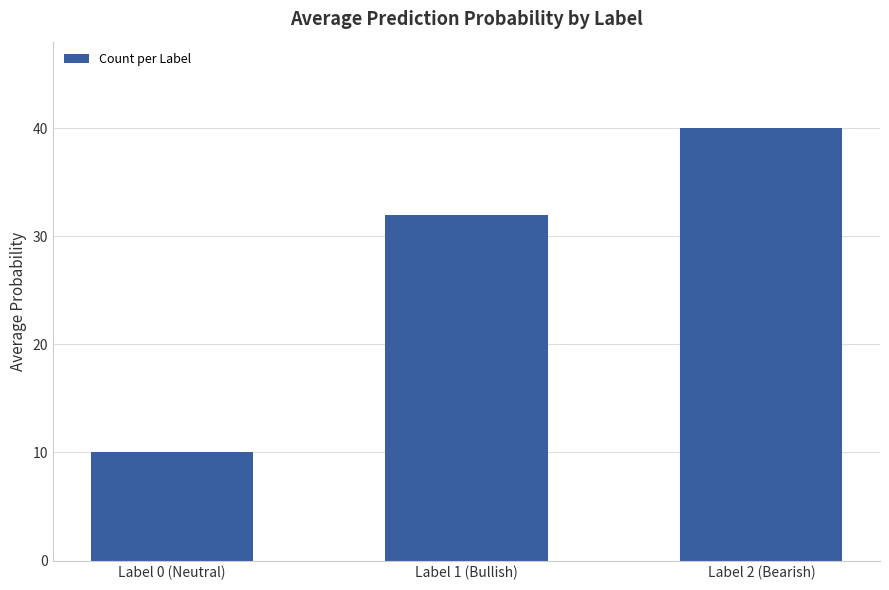

Does the chart contain stacked bars?

No